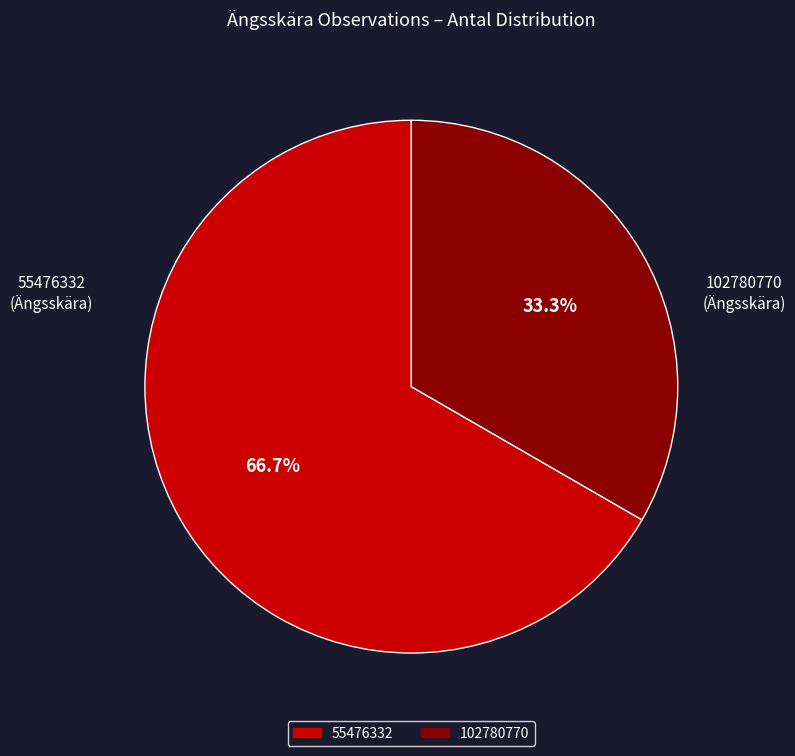

Which slice is the smallest?

102780770